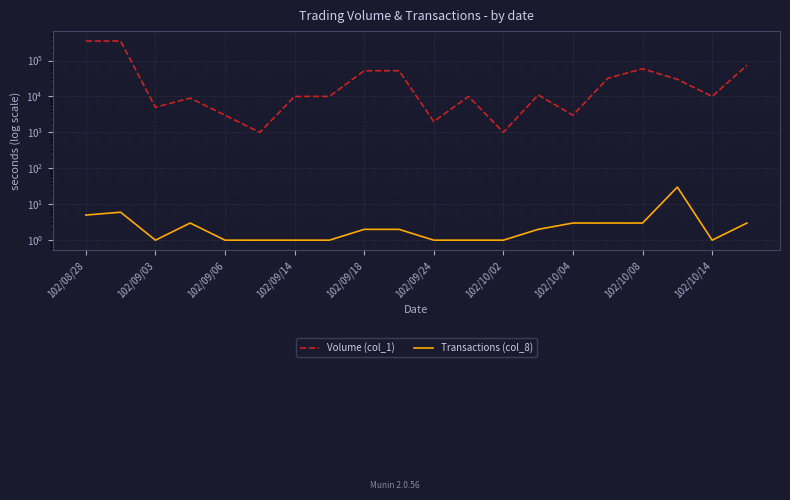

How many interior local valleys does the Volume (col_1) series have?

6